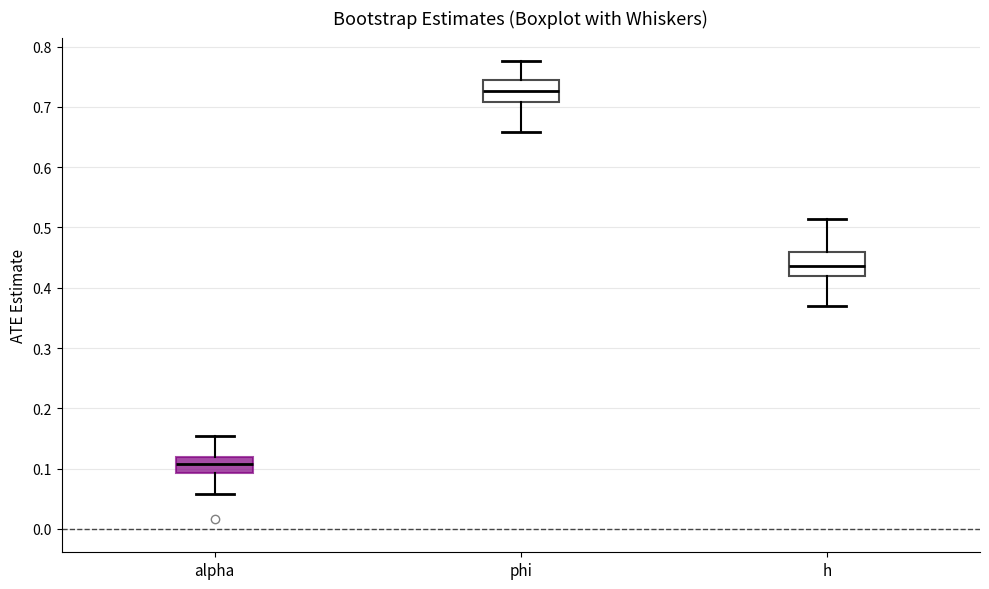

Where does the lower whisker of the box for alpha end on the y-axis? The values are not printed on the chart, so give them approximately, as read against the axis.

0.06